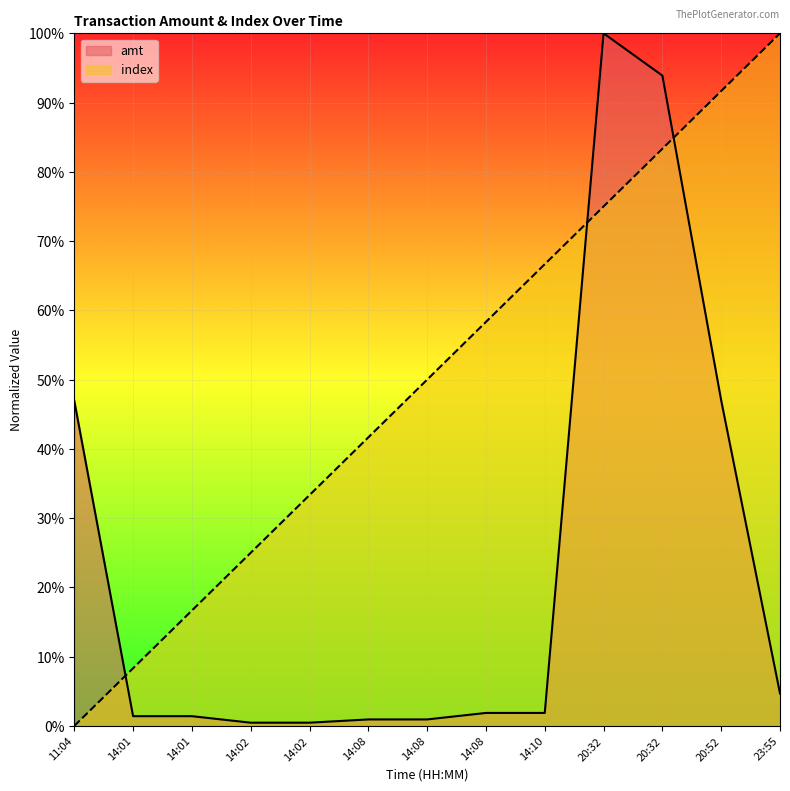

Which series ends up on top after the final intersection of amt and index?

index